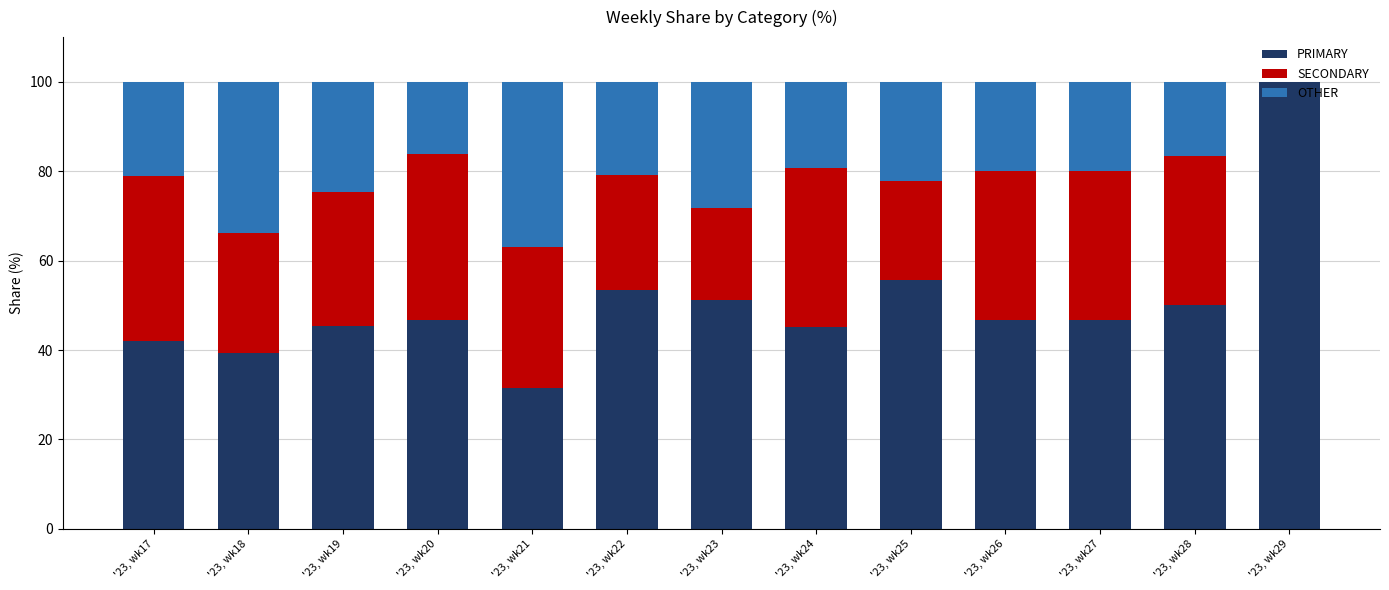

What is the total value across all series at '23, wk26?

100.0